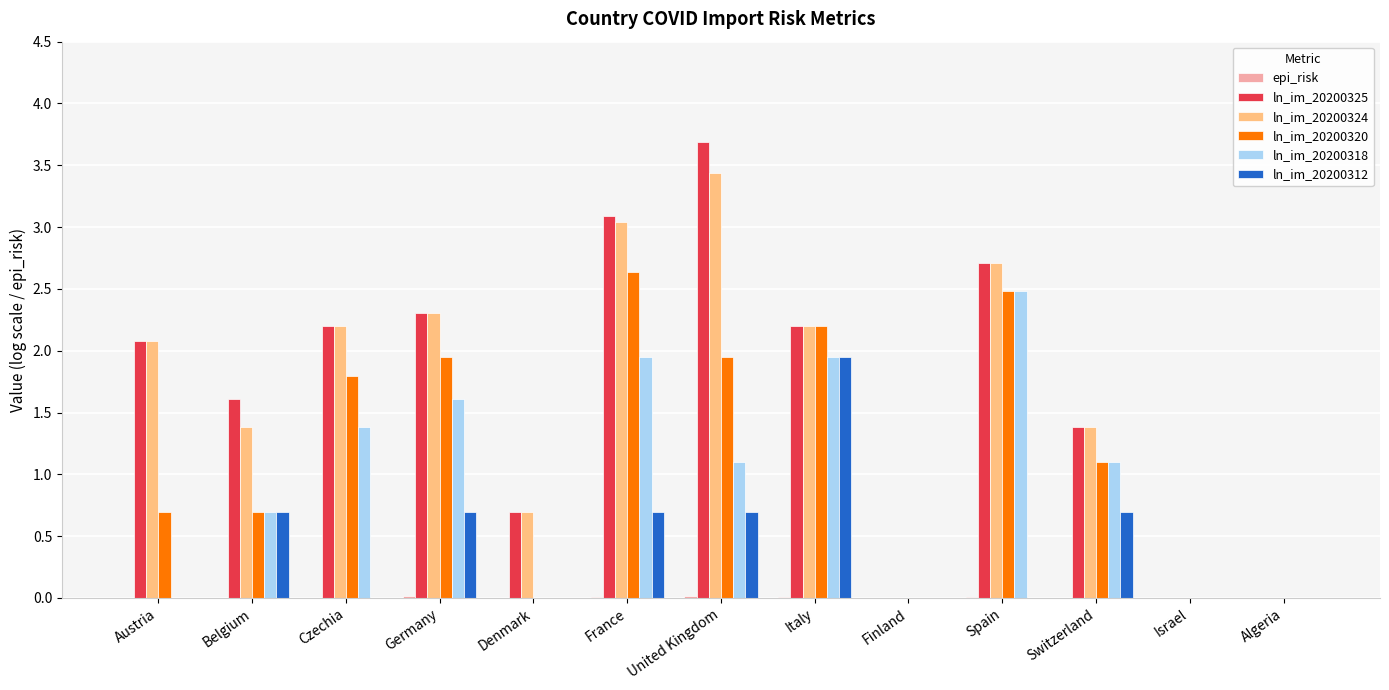

At which category is the sum across all series the highest?

France